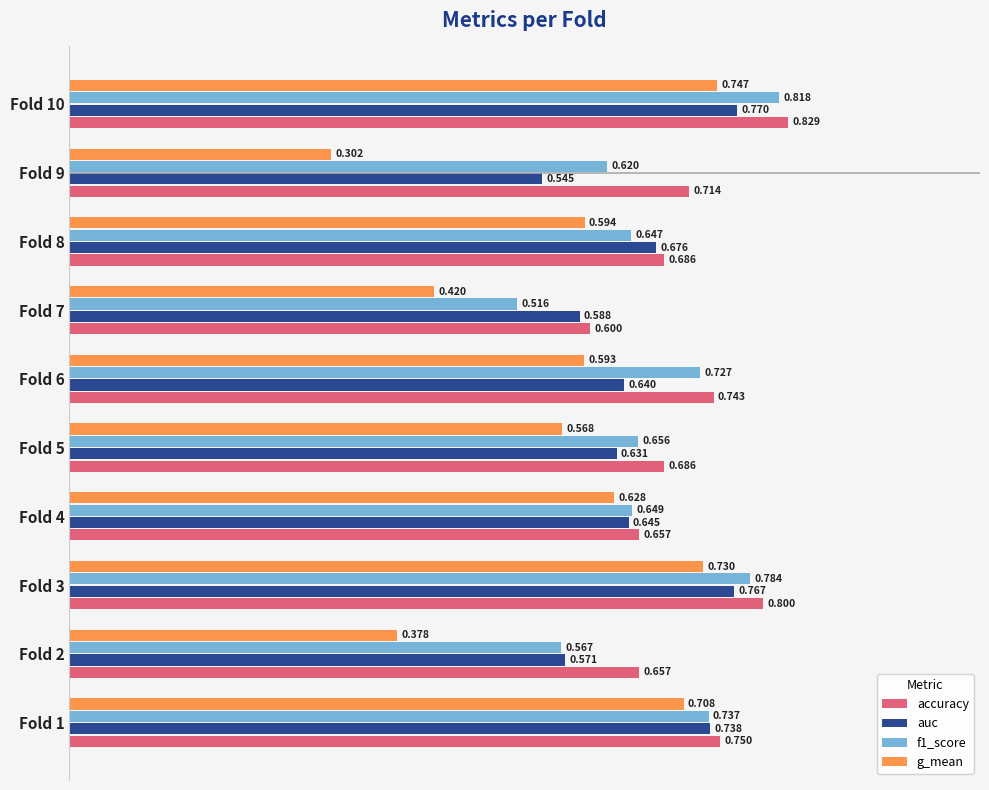

Which series has the widest spread of values?

g_mean